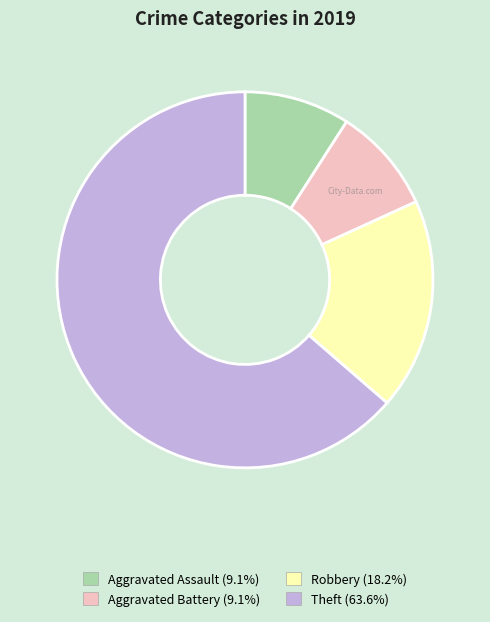

Combined, do Aggravated Assault and Robbery account for over 50%?

No